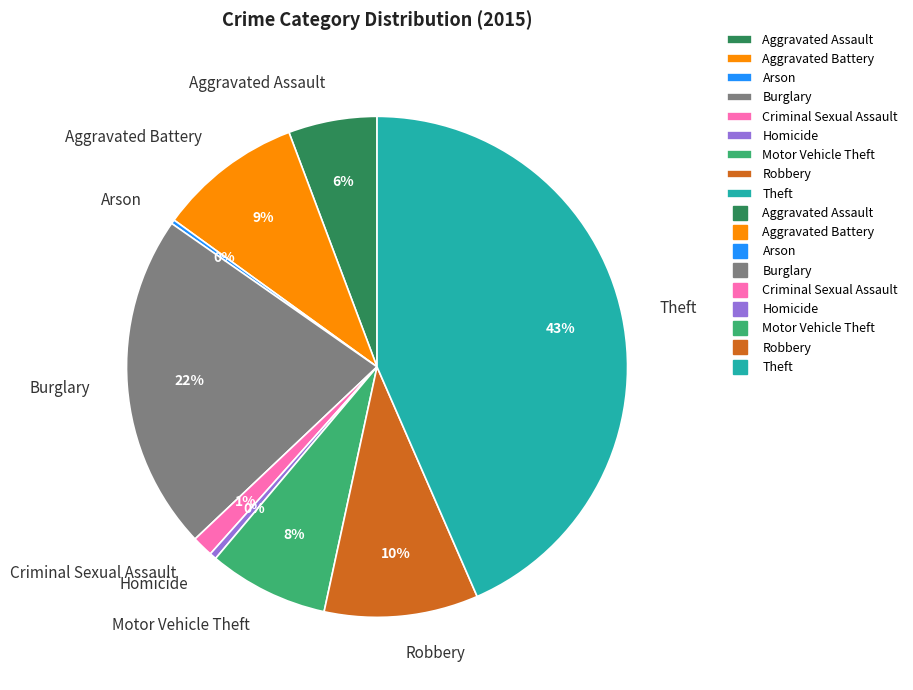

Between Homicide and Aggravated Battery, which is larger?

Aggravated Battery